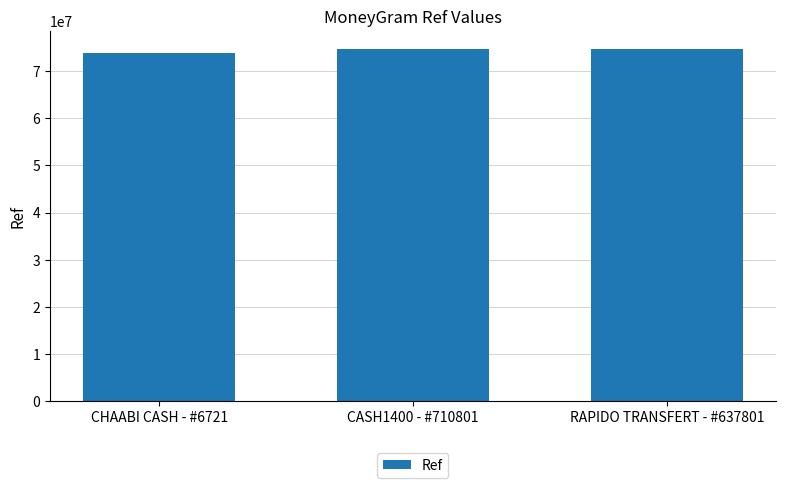

Are the bars grouped side by side (vs. stacked)?

No